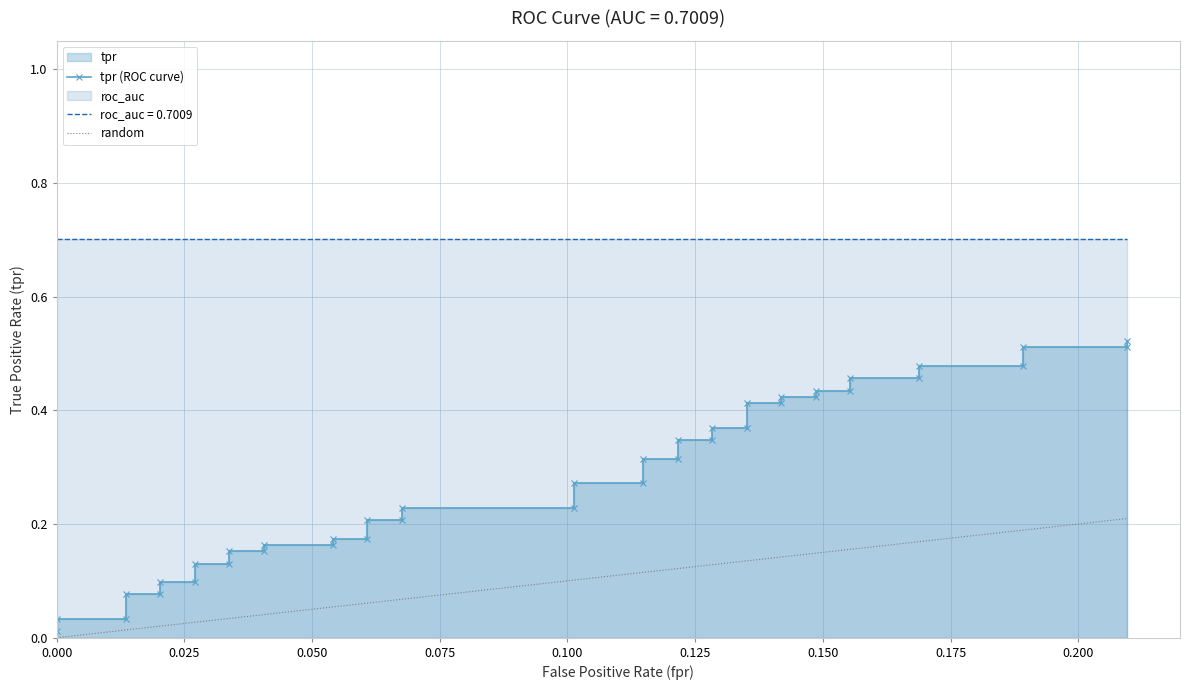

Which has a higher value, 11 or 26?

26